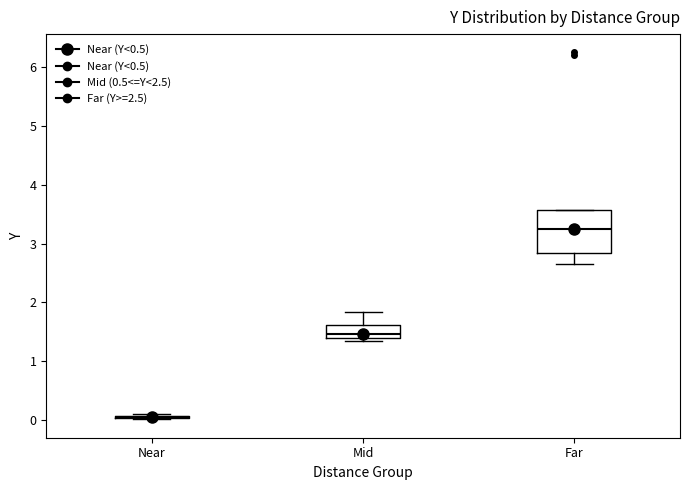

Which box is the tallest, from its lower edge to its upper edge?

Far